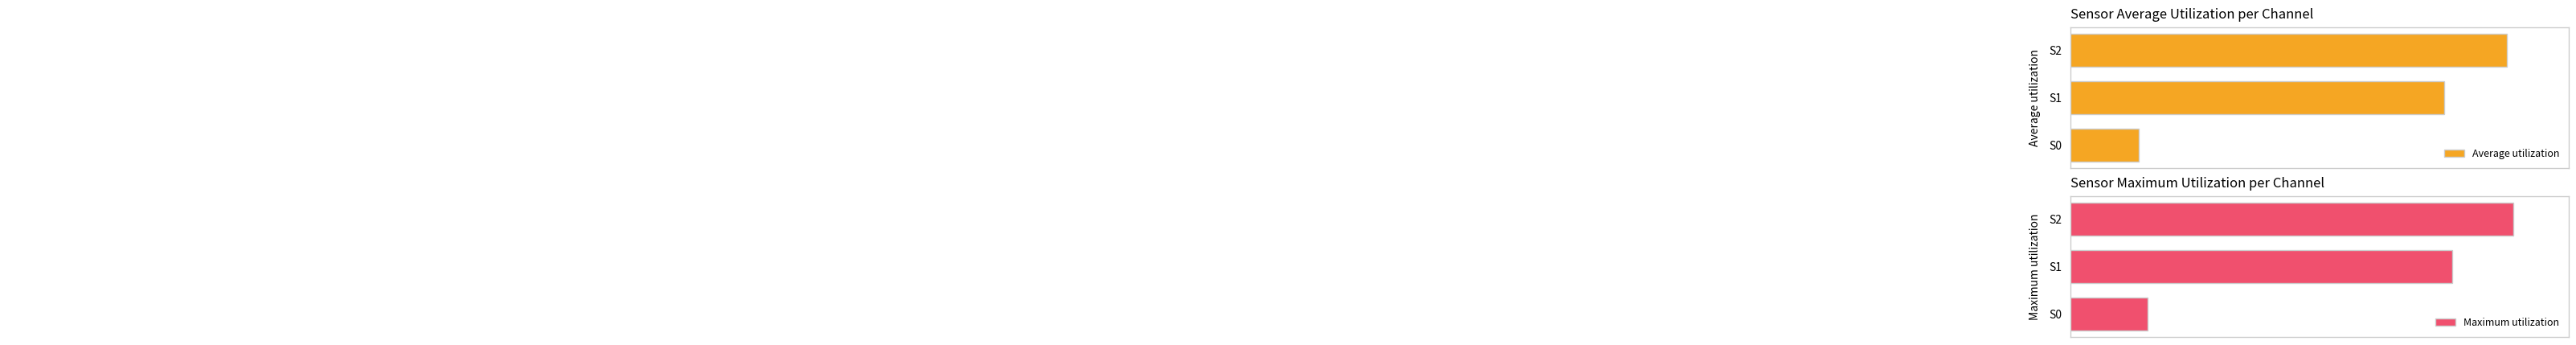

How many bars are there in total?

6